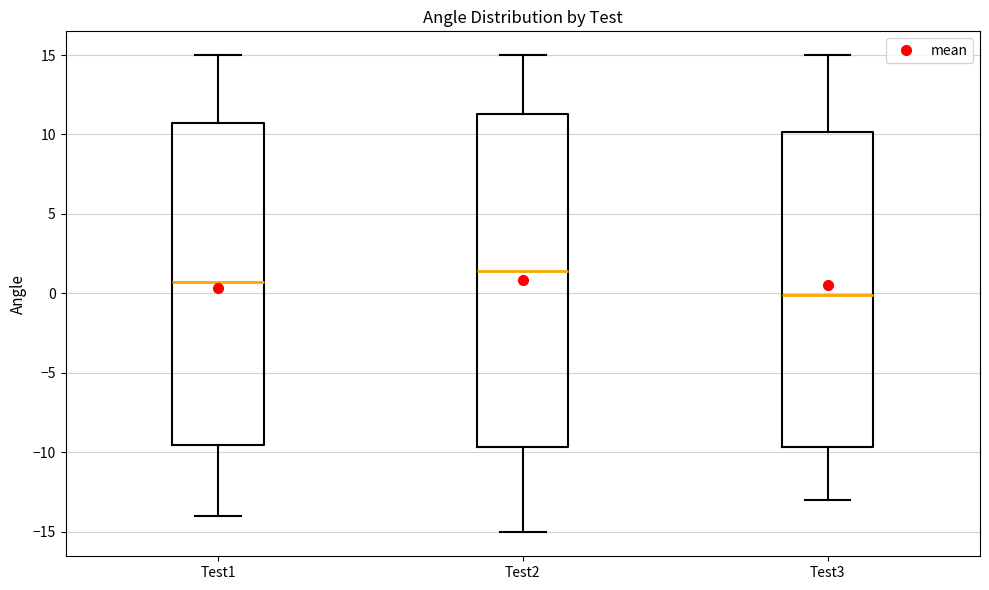

Which box has the lowest median line?

Test3